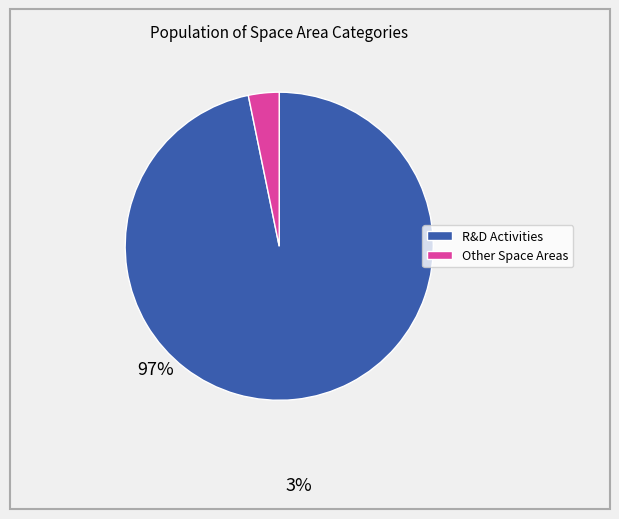

Is there a majority slice in this chart?

Yes